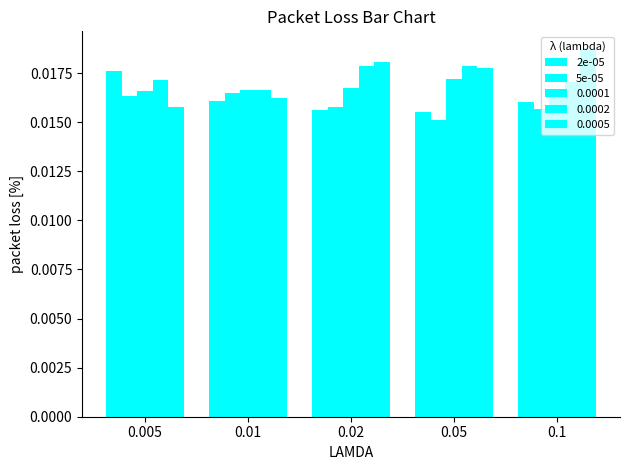

How many categories are shown in the chart?

5